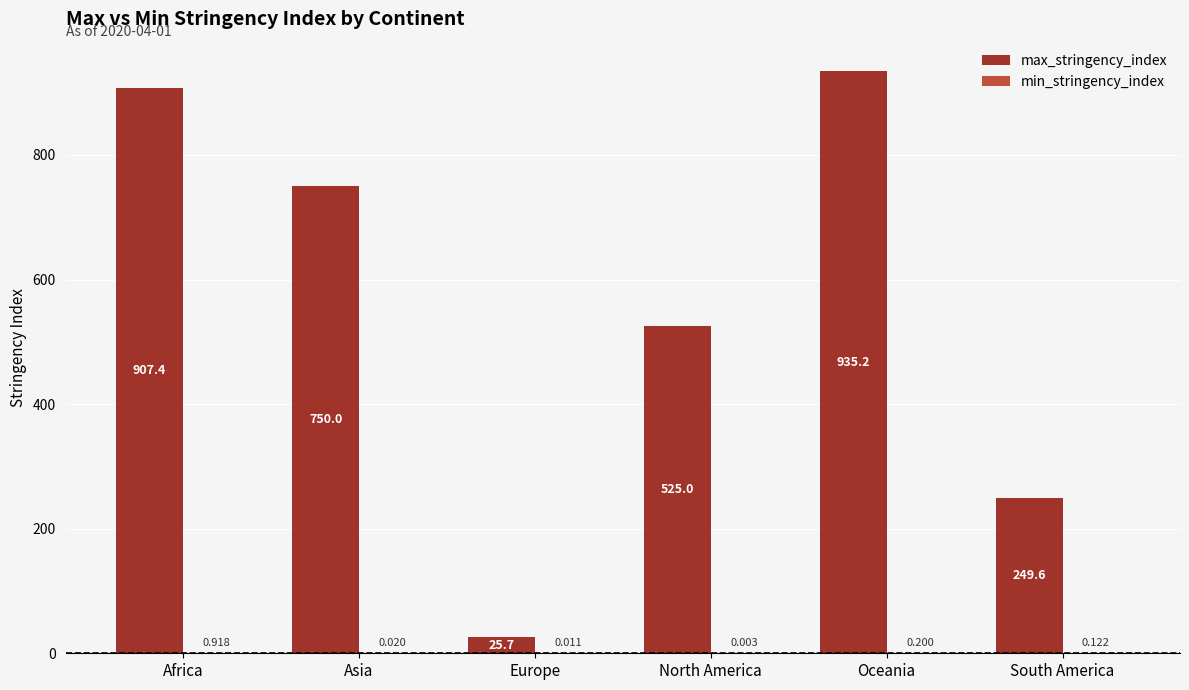

At which category is the sum across all series the highest?

Oceania